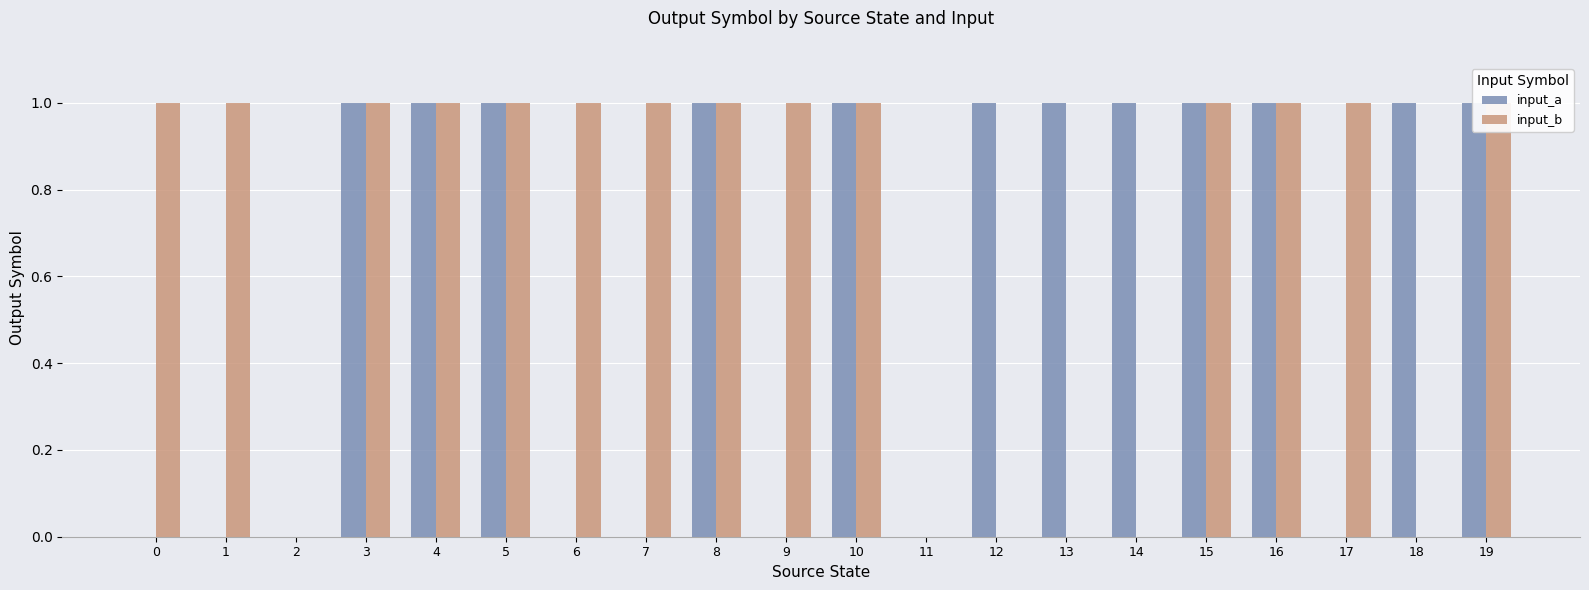

Reading left to right, extract all data points from this chart.

input_a: 0=0	1=0	2=0	3=1	4=1	5=1	6=0	7=0	8=1	9=0	10=1	11=0	12=1	13=1	14=1	15=1	16=1	17=0	18=1	19=1
input_b: 0=1	1=1	2=0	3=1	4=1	5=1	6=1	7=1	8=1	9=1	10=1	11=0	12=0	13=0	14=0	15=1	16=1	17=1	18=0	19=1